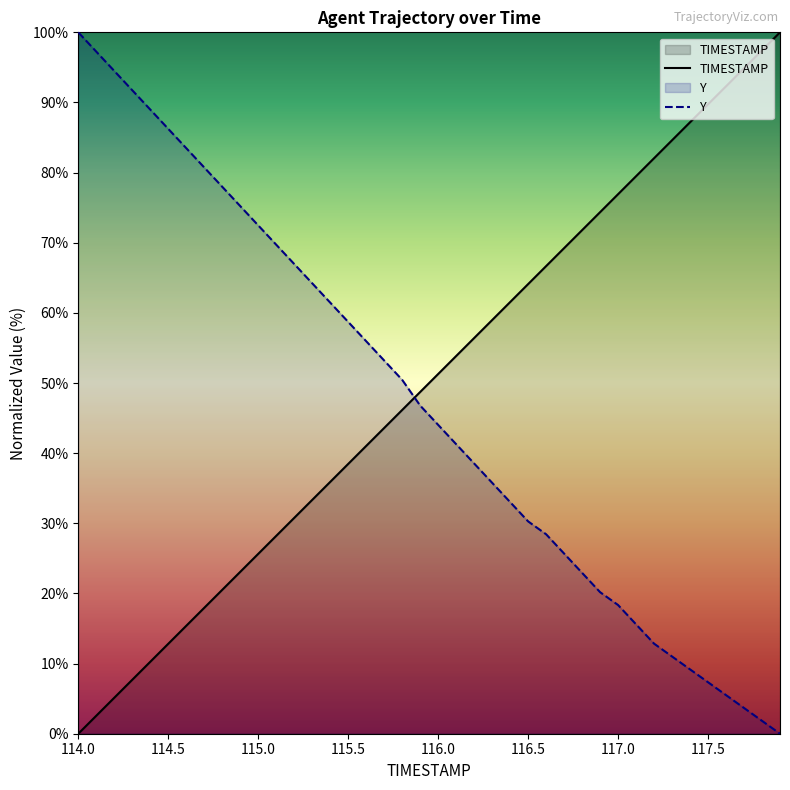

Which series has the widest spread of values?

TIMESTAMP